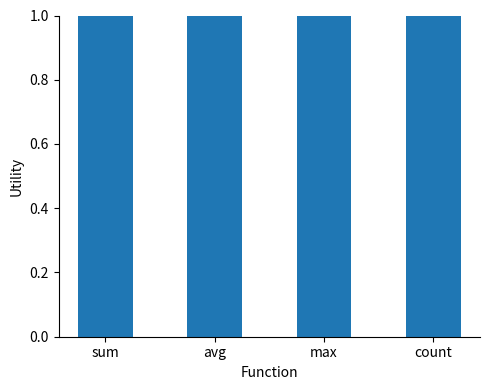

The value at count is 1.2. True or false?

True